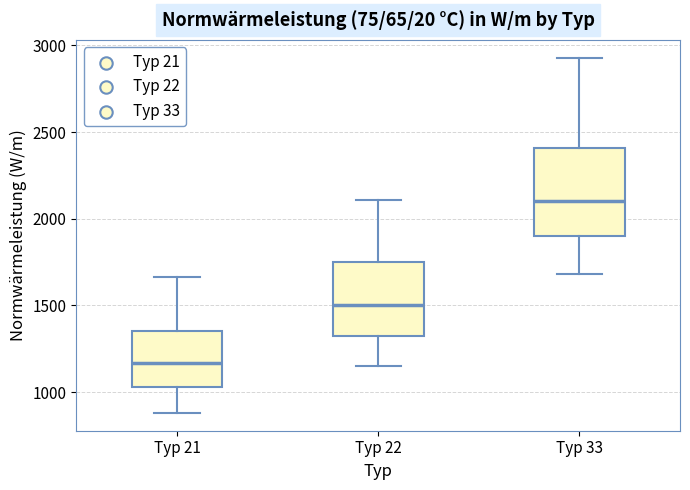

Reading left to right, read every box against the y-axis: the position of its median line, the range the box covers, and the ends of its whiskers. The values are not printed on the chart, so give them approximately, as read against the axis.

Typ 21: median 1150, box 1050 to 1350, whiskers 900 to 1650
Typ 22: median 1500, box 1300 to 1750, whiskers 1150 to 2100
Typ 33: median 2100, box 1900 to 2400, whiskers 1700 to 2950